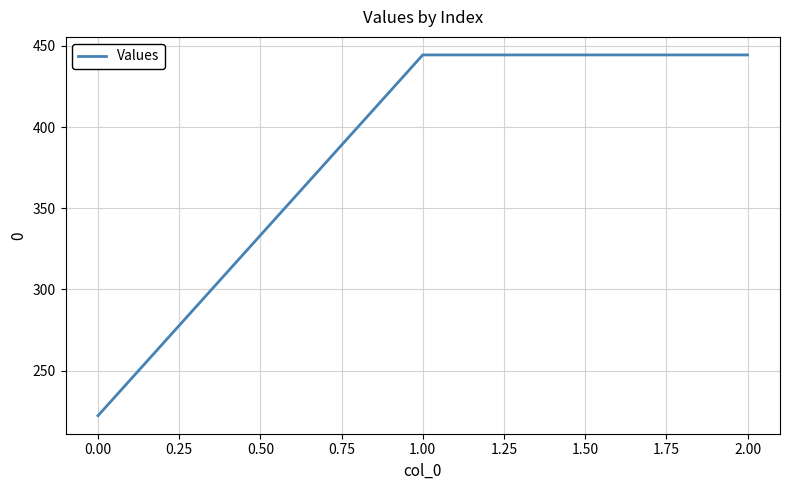

What is the difference between the maximum and minimum values?

222.2